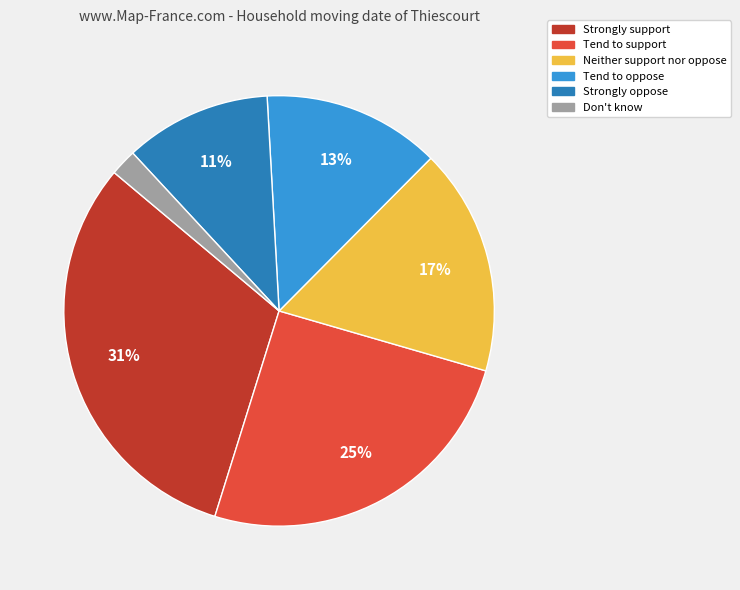

How many slices are in this pie chart?

6